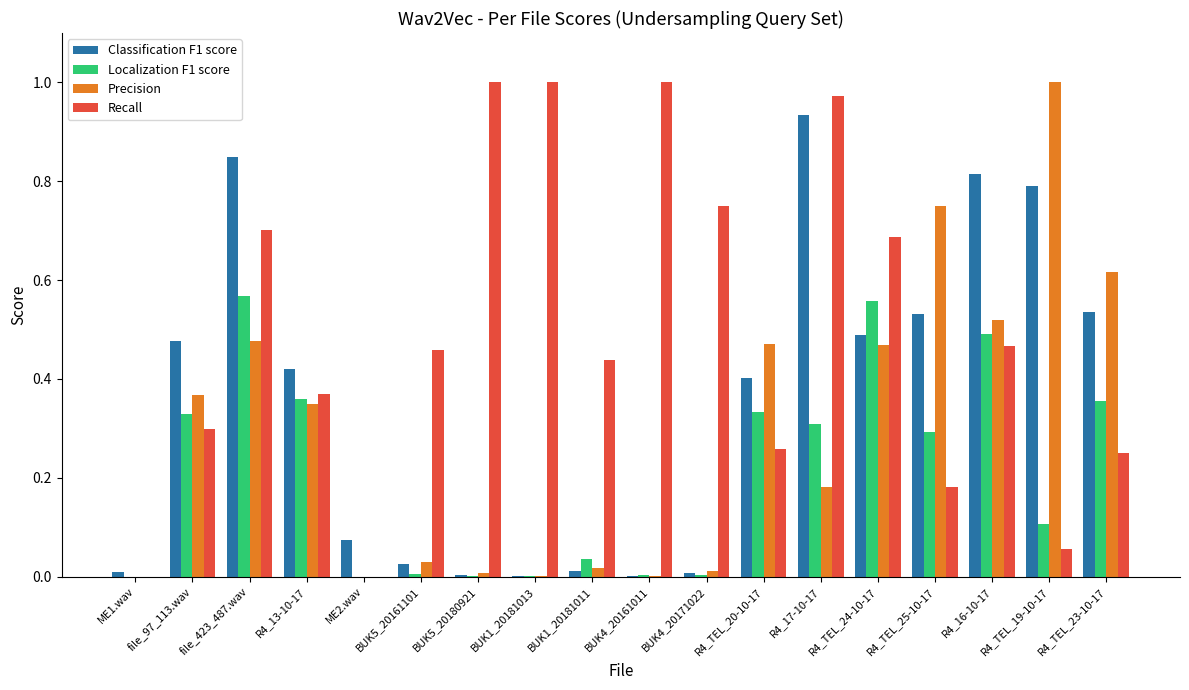

Which category has the highest value in the Classification F1 score series?

R4_17-10-17